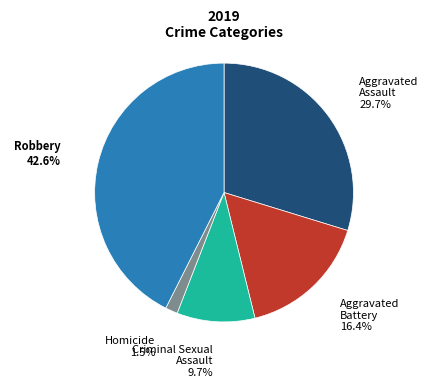

Does any single category account for the majority?

No